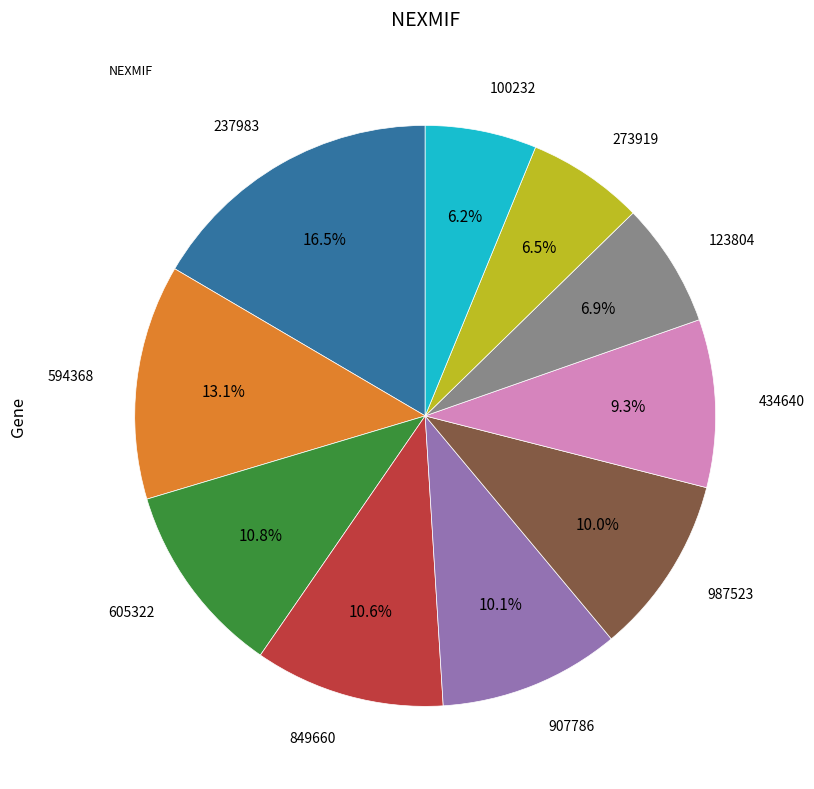

Does any single category account for the majority?

No